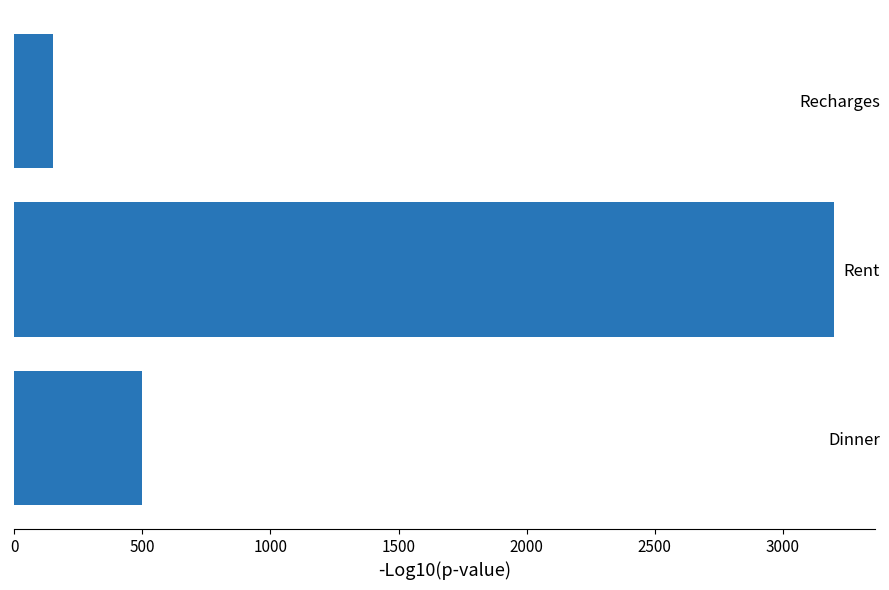

Reading top to bottom, what are all the values shown in this chart?

150	3200	500